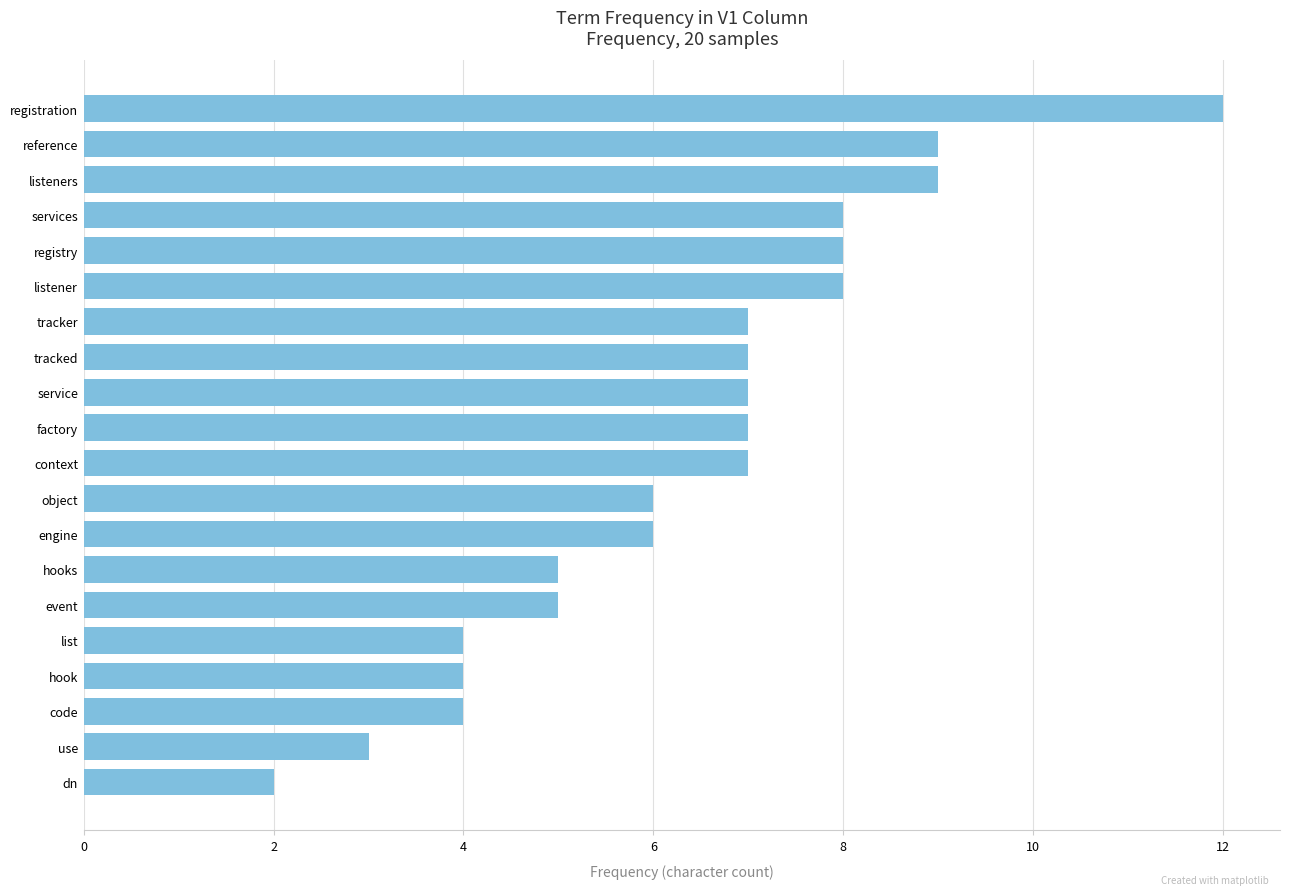

Which has a higher value, tracker or hooks?

tracker